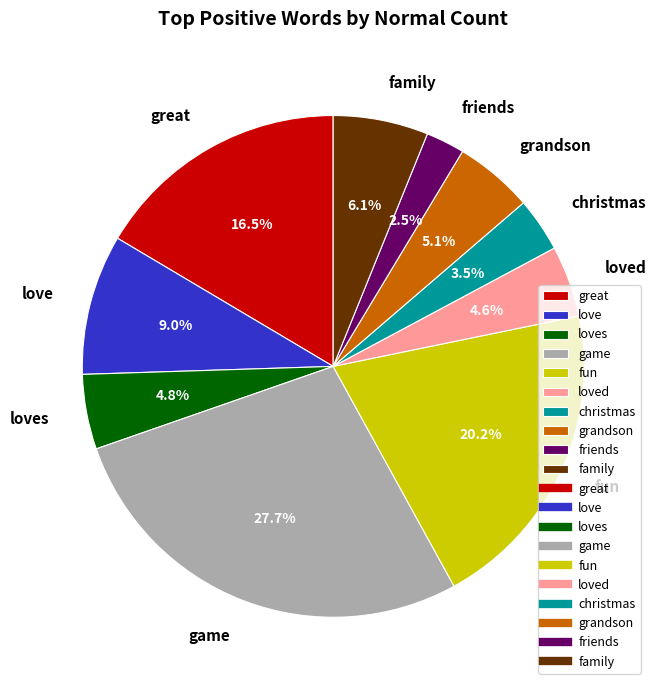

To the nearest percent, what is the combined percentage of loved and fun?

25%